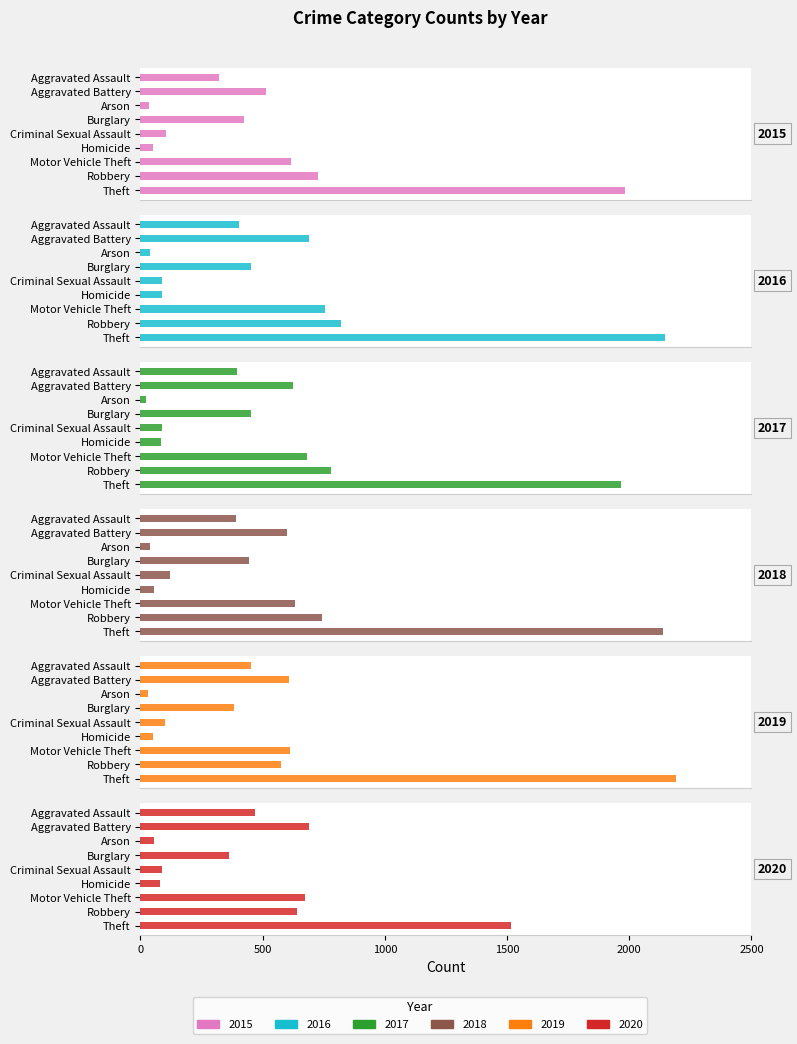

Rank the categories by 2018 value from lowest to highest.

Arson, Homicide, Criminal Sexual Assault, Aggravated Assault, Burglary, Aggravated Battery, Motor Vehicle Theft, Robbery, Theft